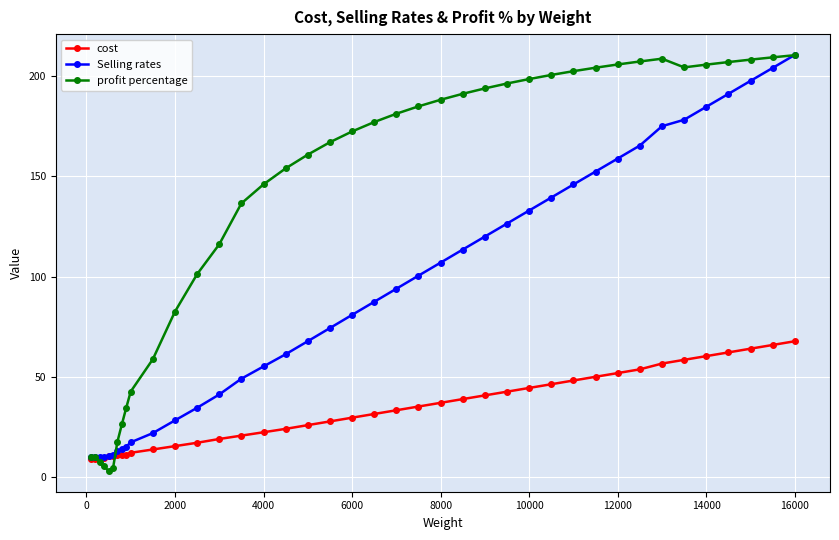

What is the greatest value displayed?

210.6